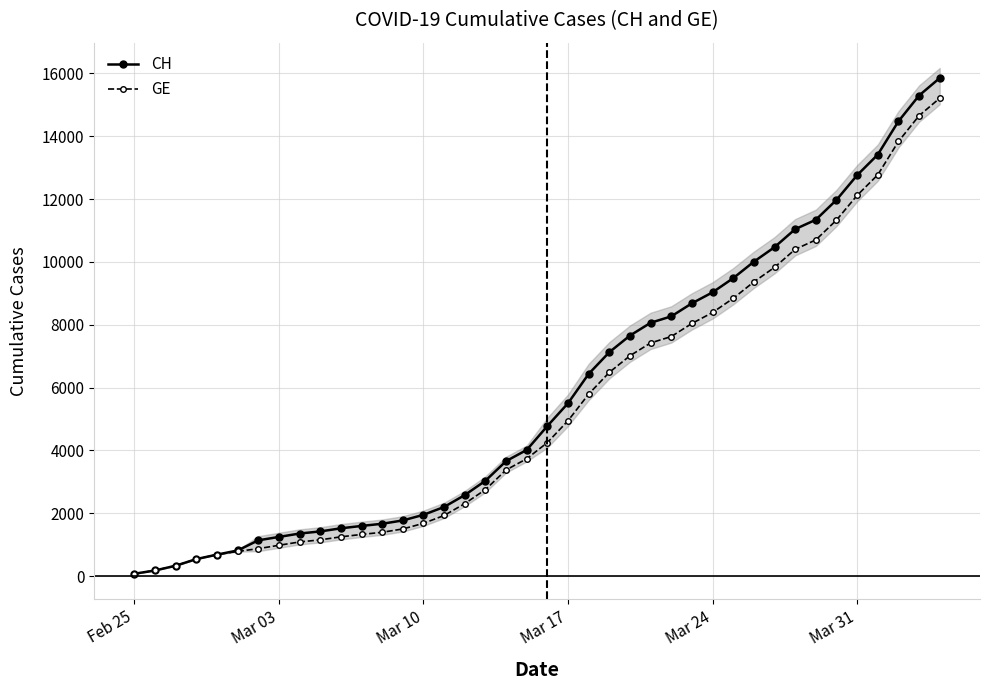

How many data points does each series have?

40